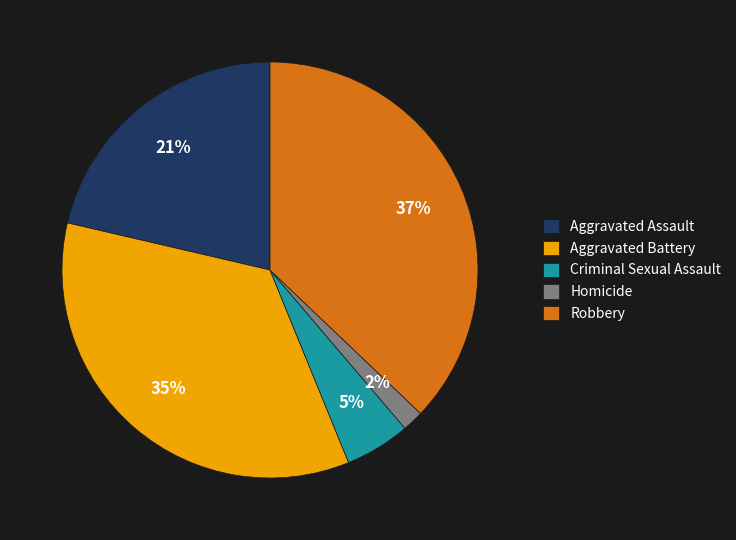

Combined, do Criminal Sexual Assault and Robbery account for over 50%?

No